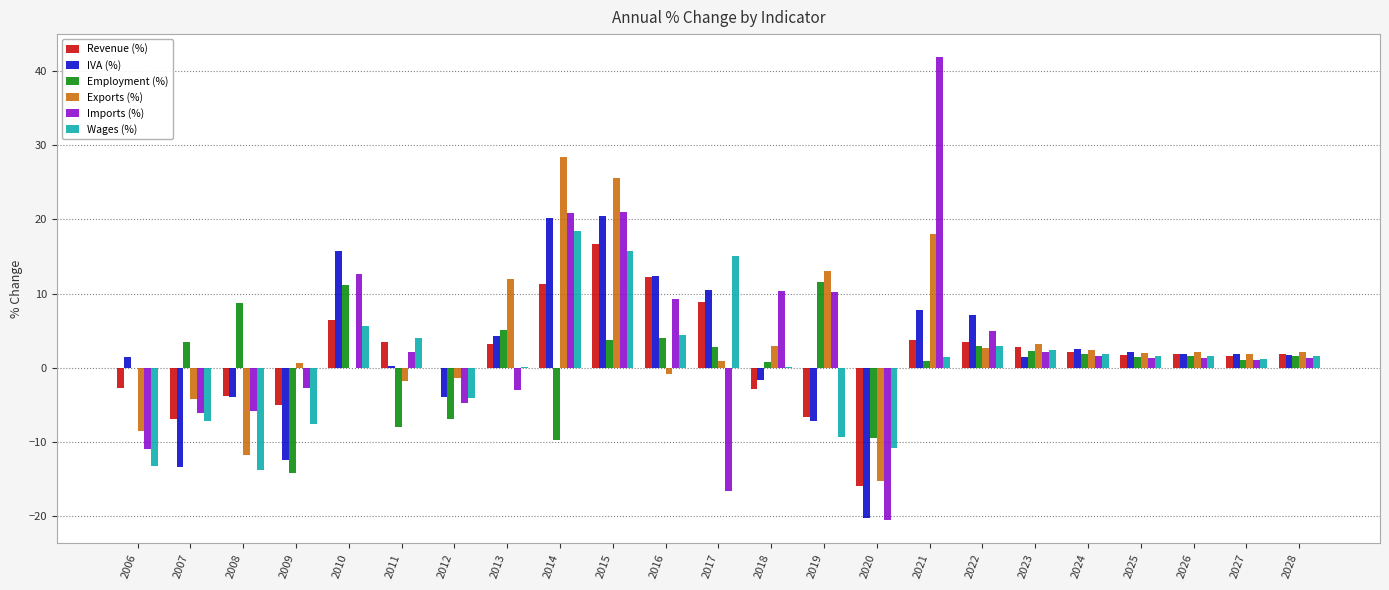

The value of Wages (%) at 2022 is 3.0. True or false?

True